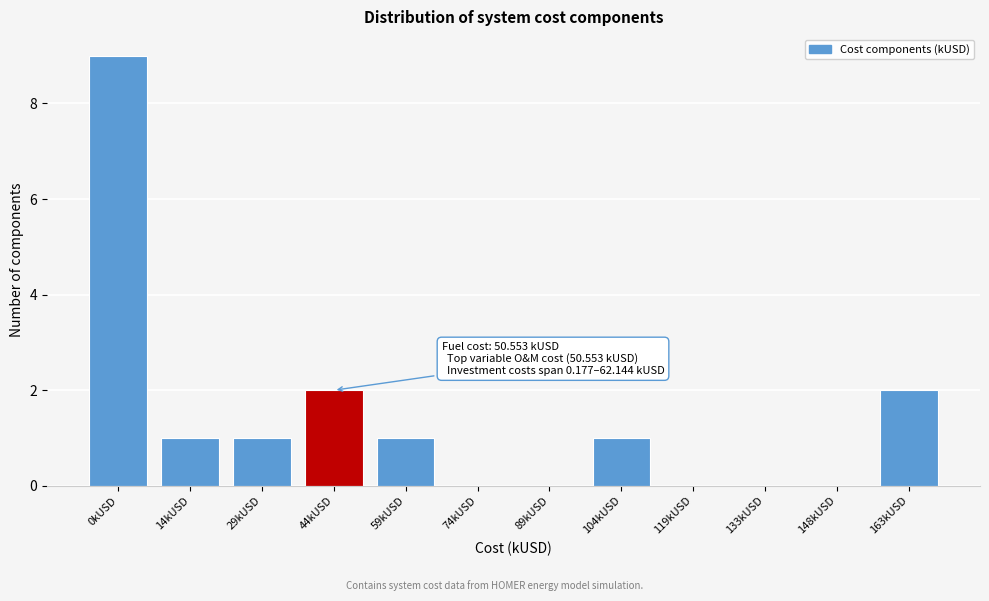

Reading right to left, extract all data points from this chart.

163kUSD=2	148kUSD=0	133kUSD=0	119kUSD=0	104kUSD=1	89kUSD=0	74kUSD=0	59kUSD=1	44kUSD=2	29kUSD=1	14kUSD=1	0kUSD=9